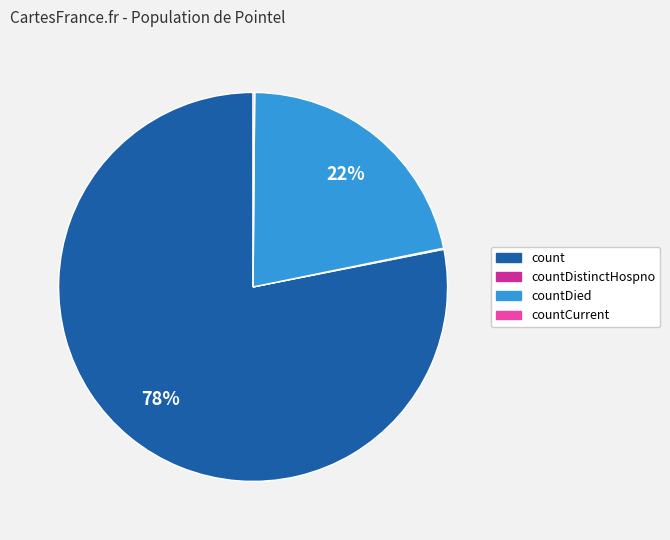

Is there any slice that represents more than half of the pie?

Yes